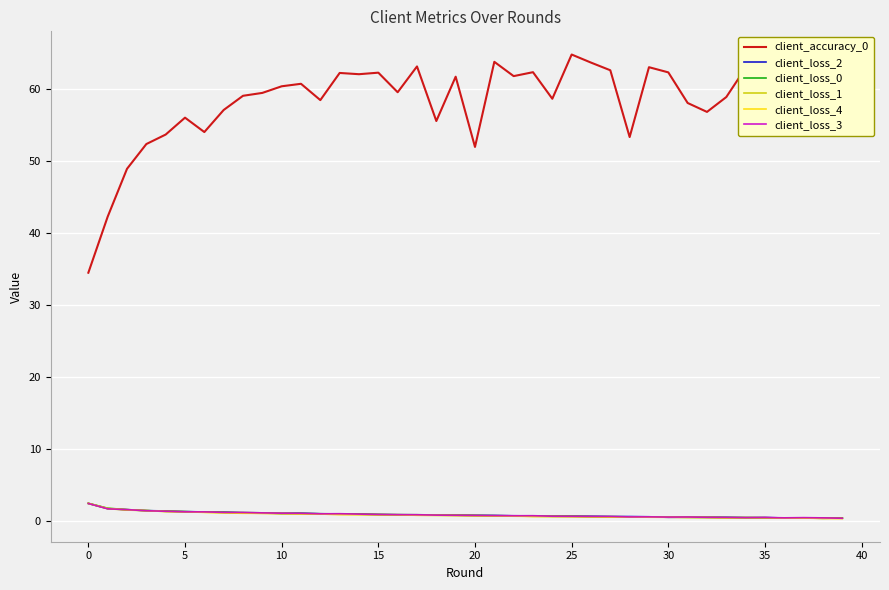

Is this an area chart (filled region under the line)?

No